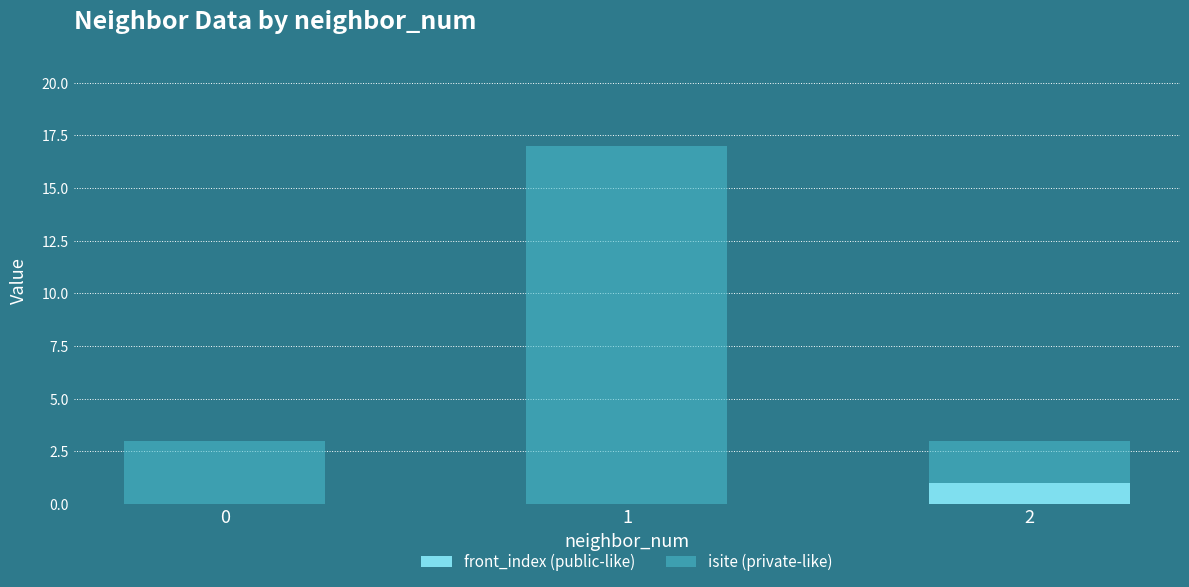

Is it true that front_index (public-like) equals 0 at 0?

True